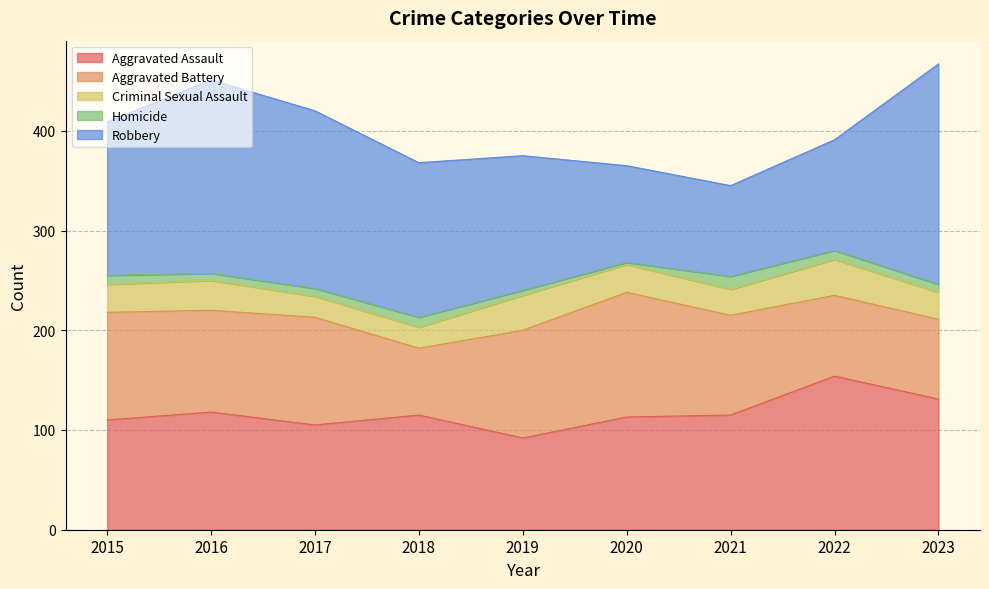

Does the chart display data point markers on the line(s)?

No